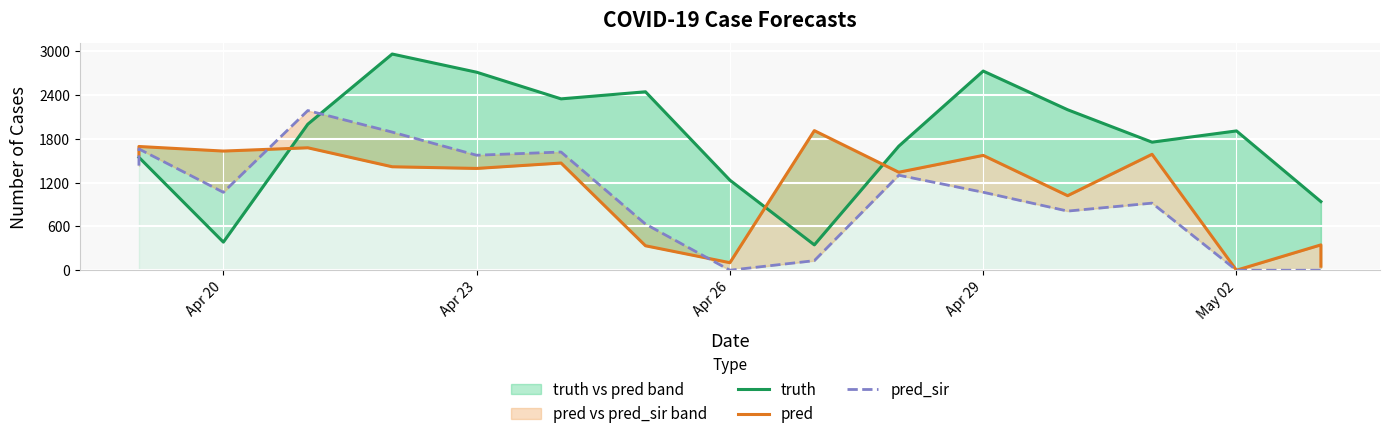

How many lines are shown in the chart?

3